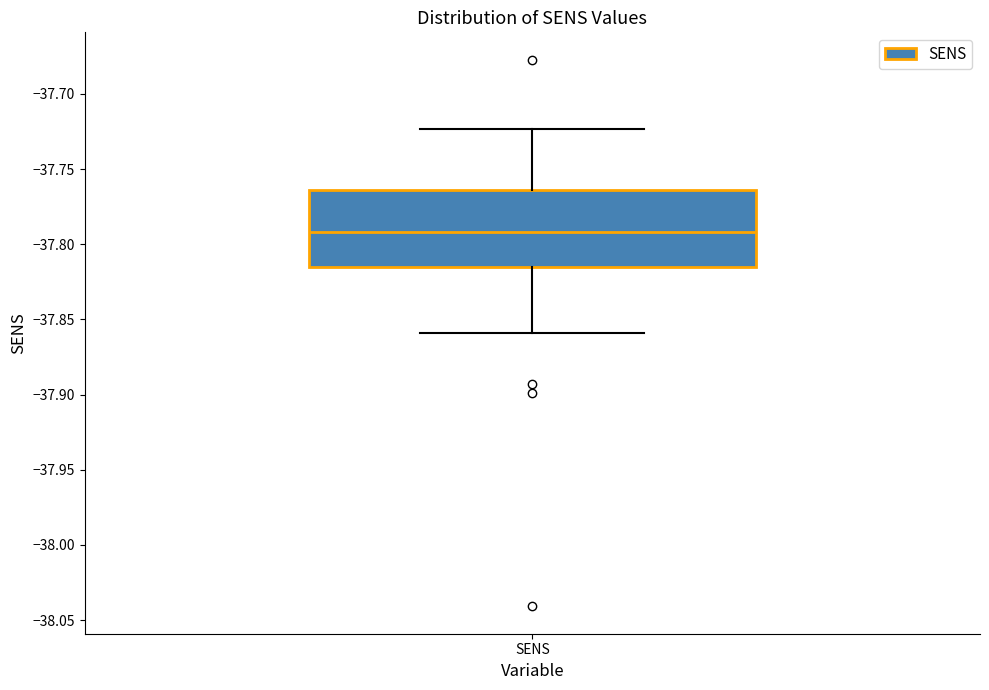

Where is the lower edge of the box for SENS on the y-axis? The values are not printed on the chart, so give them approximately, as read against the axis.

-37.815